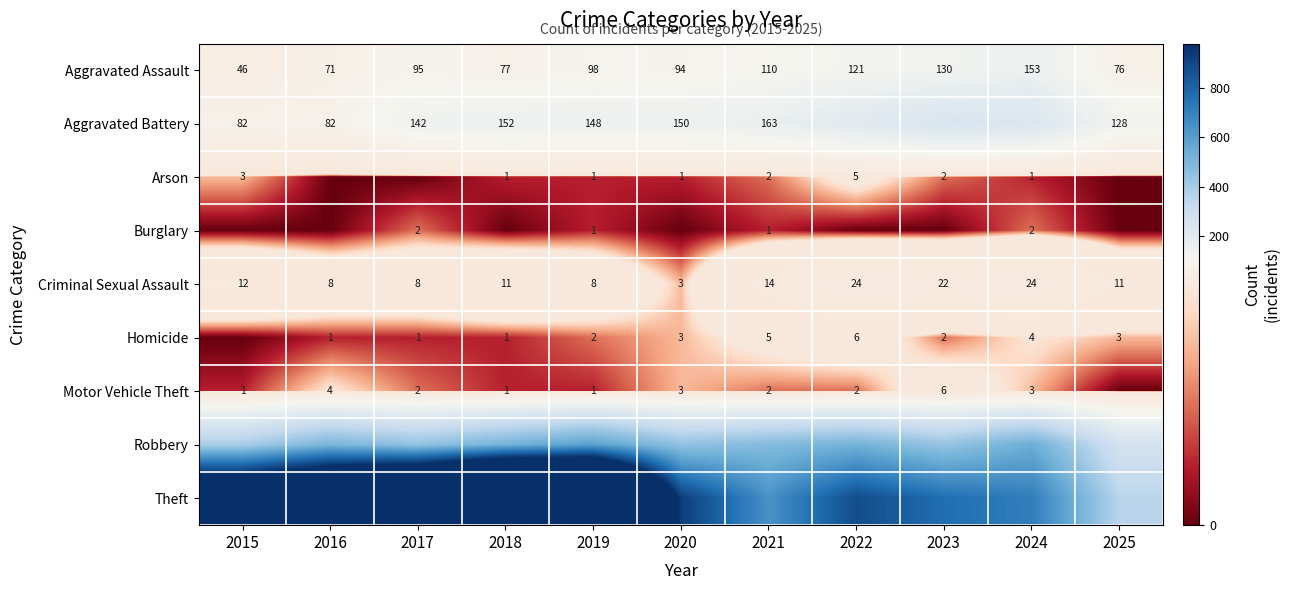

Rank the series by their maximum value, from lowest to highest.

Burglary, Arson, Homicide, Motor Vehicle Theft, Criminal Sexual Assault, Aggravated Assault, Aggravated Battery, Robbery, Theft